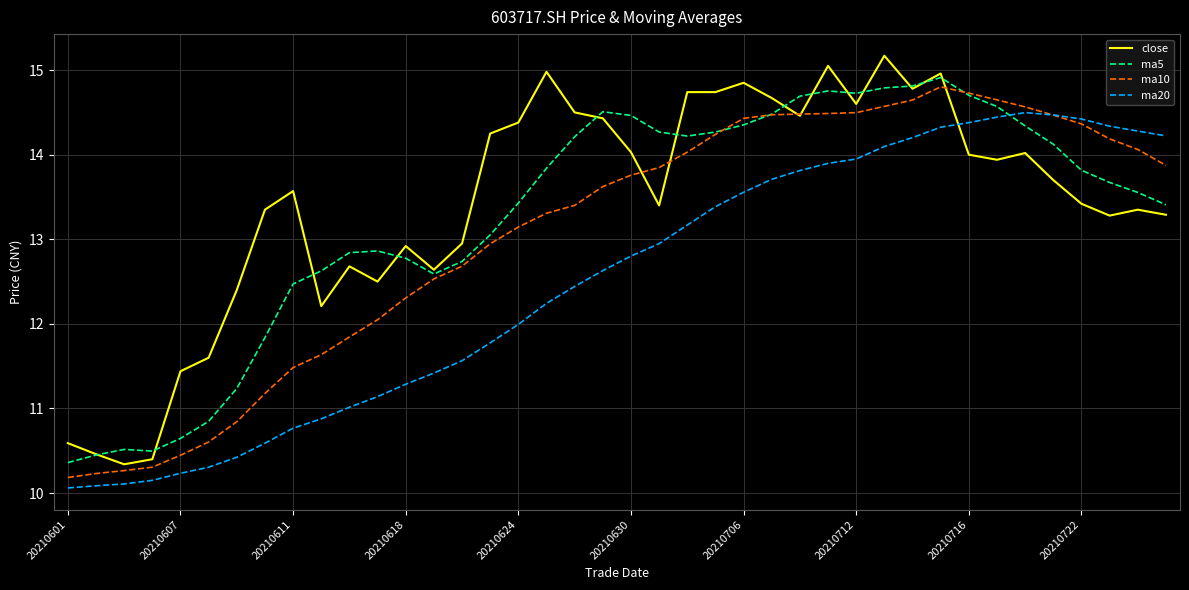

What is the sum of all ma5 values?

531.3